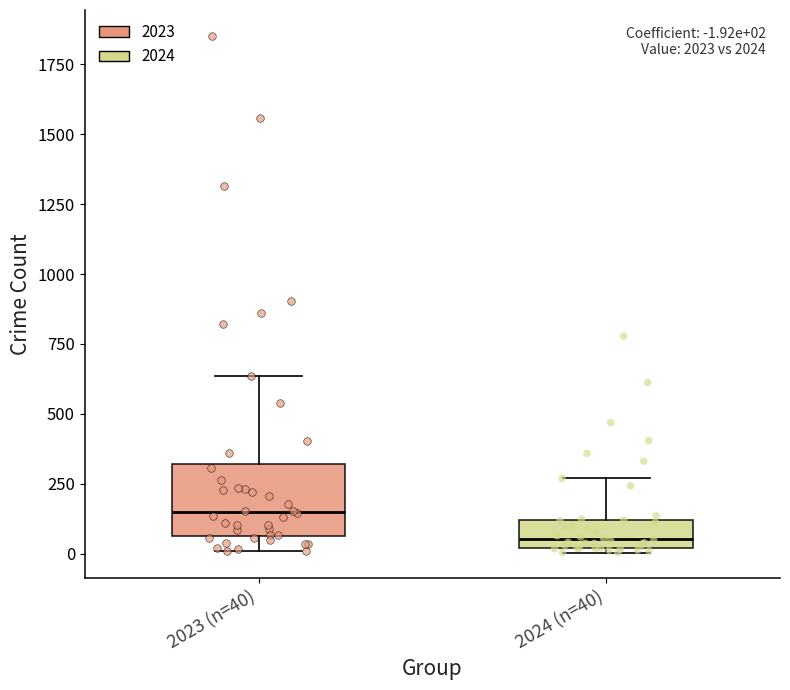

Which box is the tallest, from its lower edge to its upper edge?

2023 (n=40)